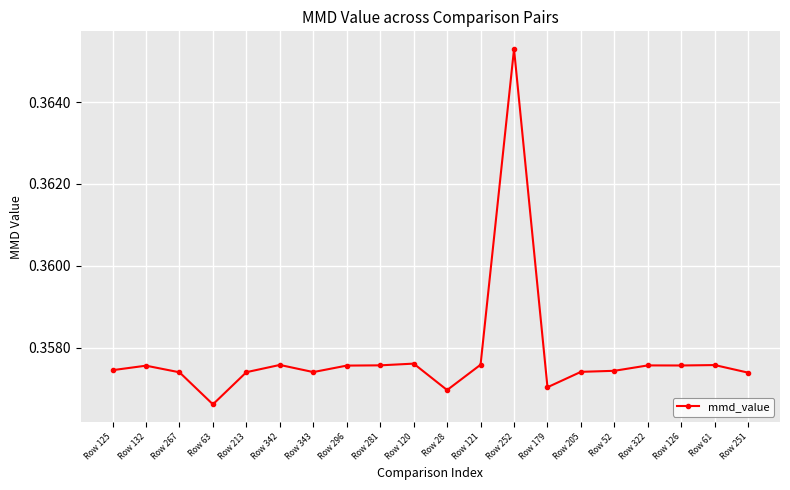

At which label is the value closest to 0?

Row 63